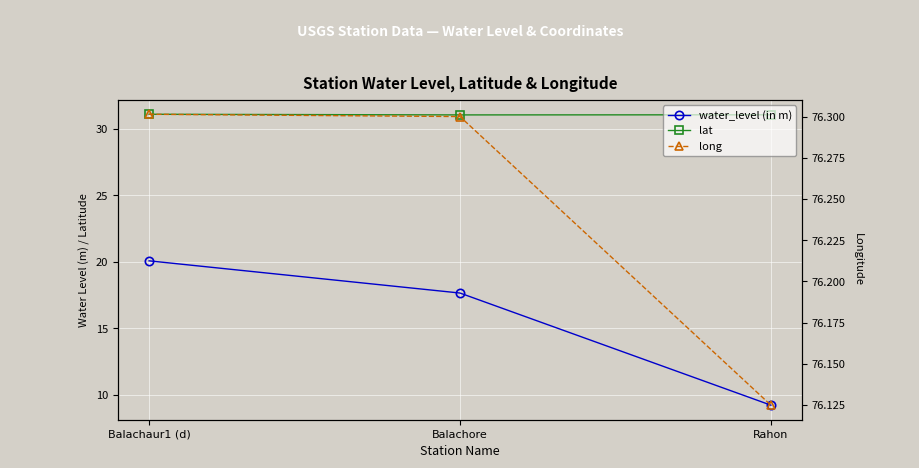

The value of long at Balachaur1 (d) is 76.3. True or false?

True